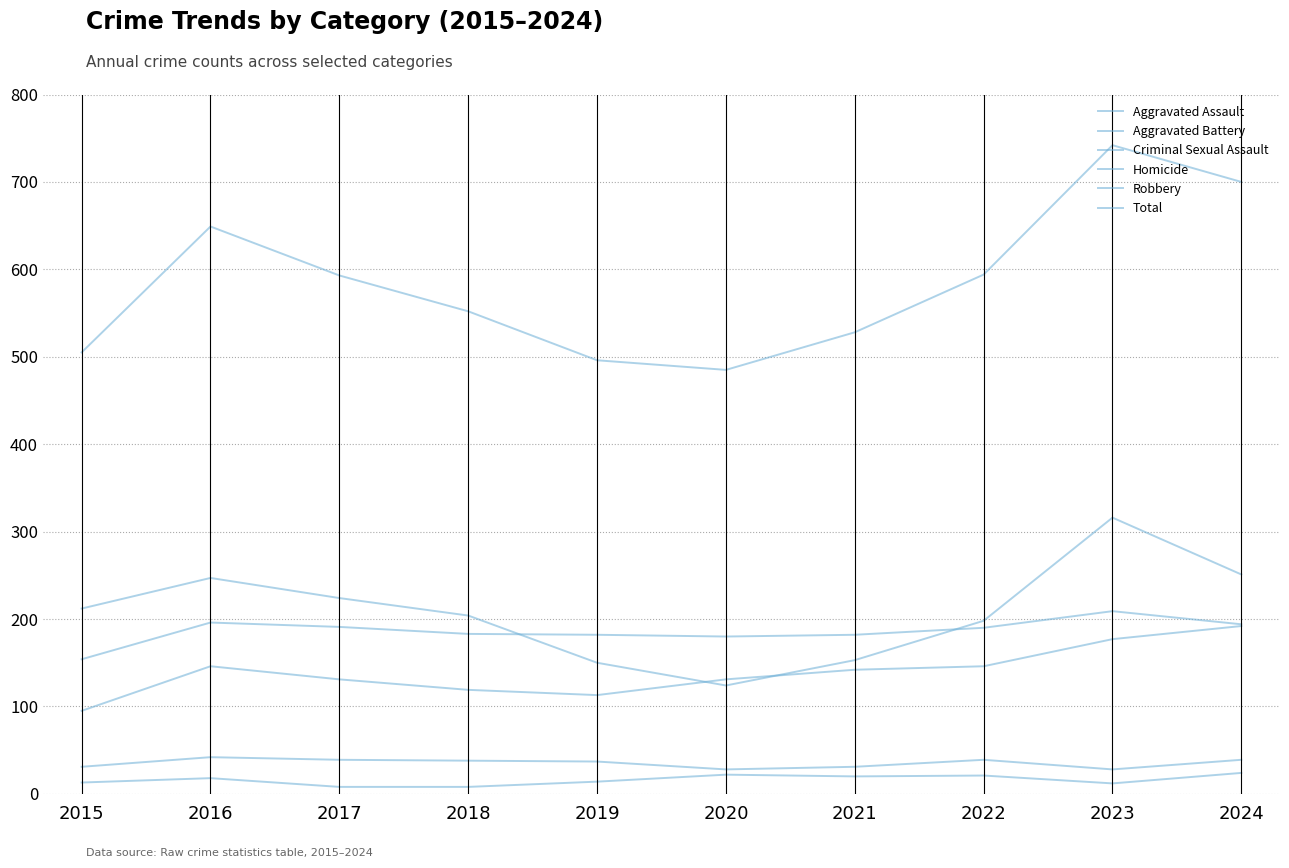

What value does the Total series have at 2024?

700